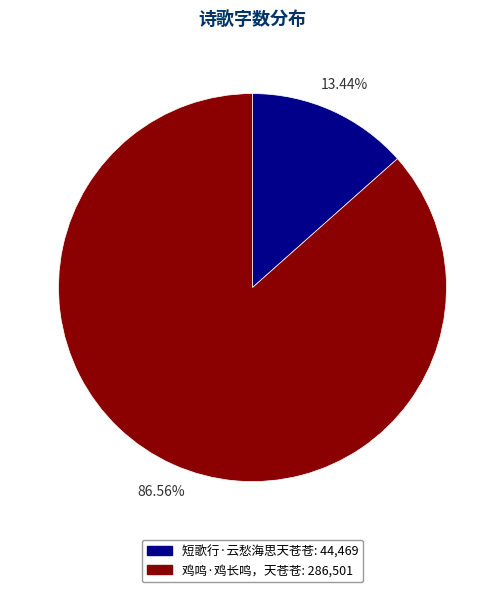

Is it true that 短歌行·云愁海思天苍苍 is 13% of the pie?

True